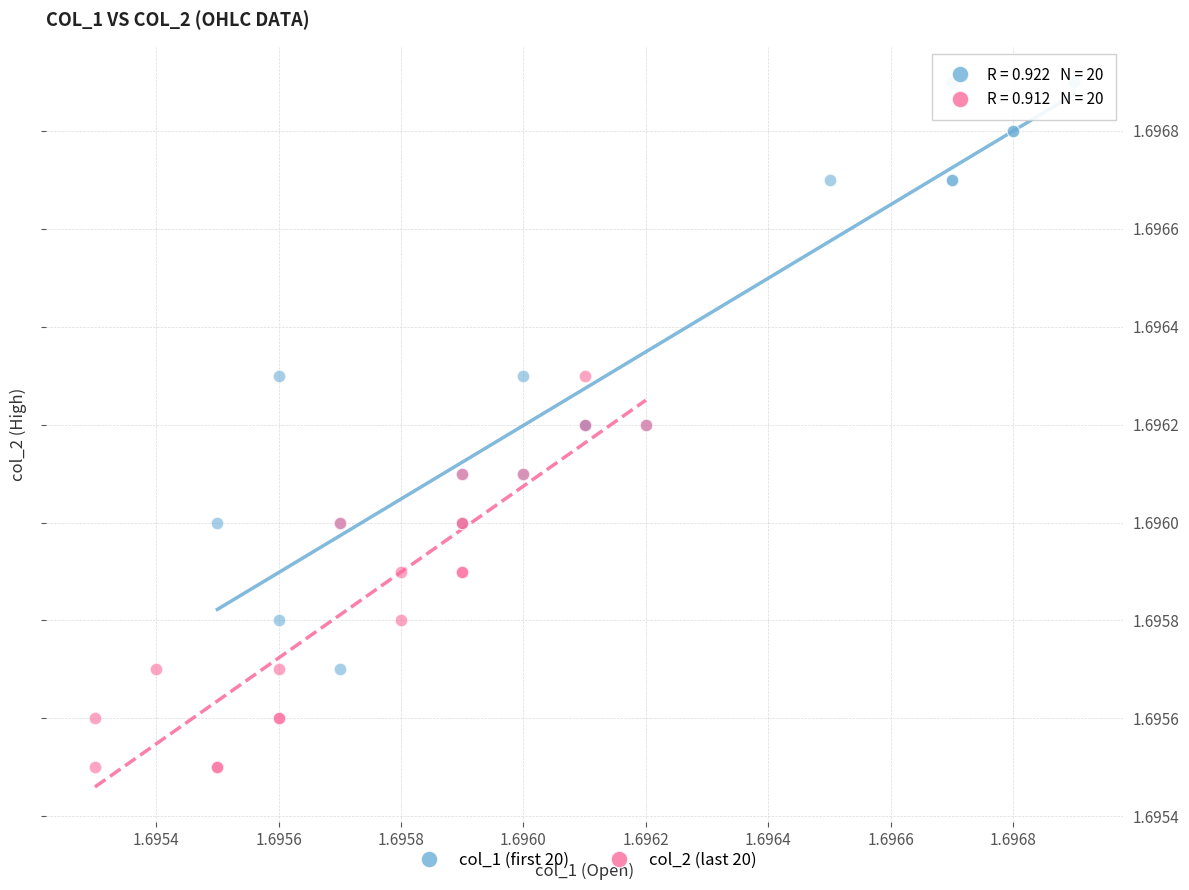

Which series contains the highest Y value?

col_1 (first 20)